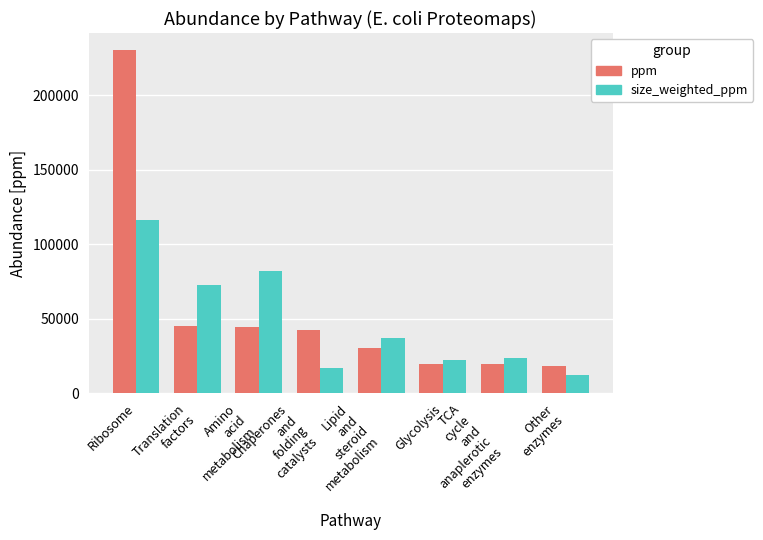

What is the greatest value displayed?

230258.4